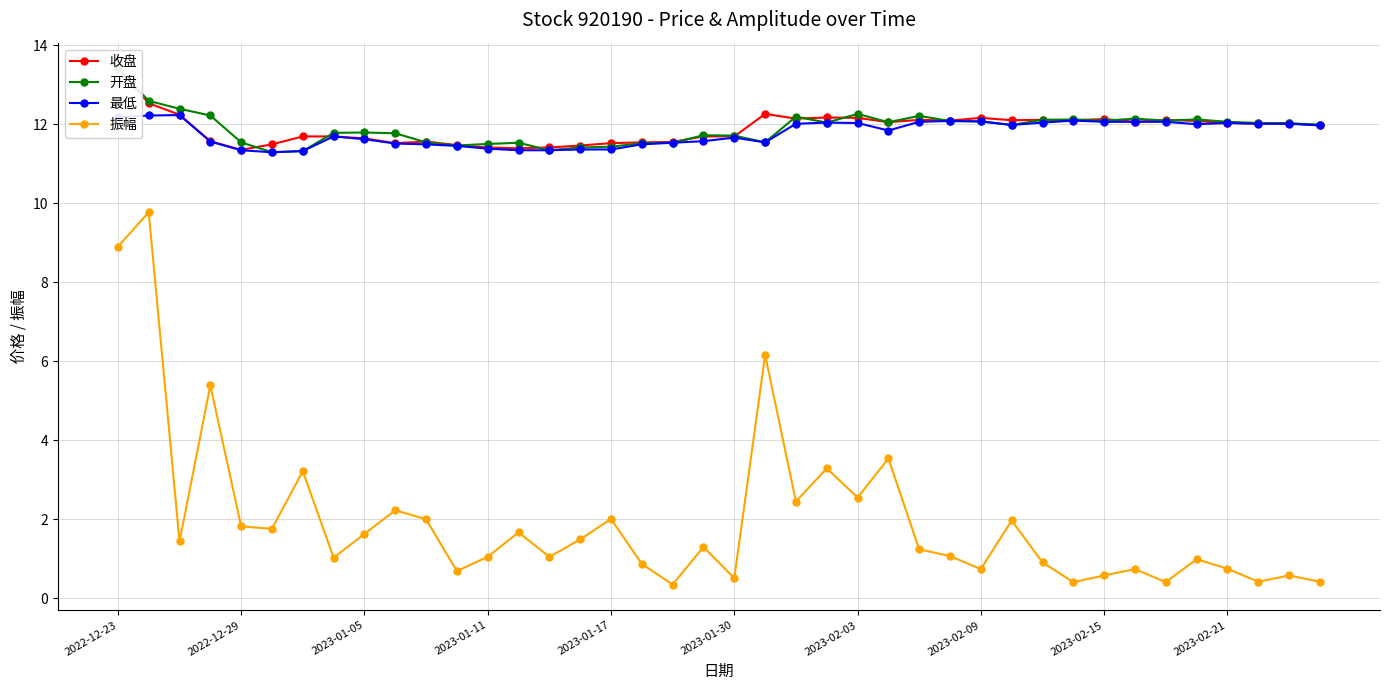

Reading right to left, extract all data points from this chart.

收盘: 12.0	12.0	12.0	12.0	12.1	12.1	12.1	12.1	12.1	12.1	12.1	12.2	12.1	12.1	12.1	12.2	12.2	12.1	12.3	11.7	11.7	11.6	11.5	11.5	11.5	11.4	11.4	11.4	11.5	11.6	11.5	11.6	11.7	11.7	11.5	11.3	11.6	12.2	12.5	13.4
开盘: 12.0	12.0	12.0	12.1	12.1	12.1	12.1	12.1	12.1	12.1	12.0	12.1	12.1	12.2	12.1	12.3	12.0	12.2	11.5	11.7	11.7	11.5	11.5	11.4	11.4	11.3	11.5	11.5	11.5	11.5	11.8	11.8	11.8	11.3	11.3	11.5	12.2	12.4	12.6	13.4
最低: 12.0	12.0	12.0	12.0	12.0	12.1	12.1	12.1	12.1	12.0	12.0	12.1	12.1	12.1	11.8	12.0	12.0	12.0	11.5	11.7	11.6	11.5	11.5	11.4	11.4	11.3	11.3	11.4	11.4	11.5	11.5	11.6	11.7	11.3	11.3	11.3	11.6	12.2	12.2	12.2
振幅: 0.4	0.6	0.4	0.8	1.0	0.4	0.7	0.6	0.4	0.9	2.0	0.7	1.1	1.2	3.5	2.5	3.3	2.5	6.2	0.5	1.3	0.3	0.9	2.0	1.5	1.1	1.7	1.1	0.7	2.0	2.2	1.6	1.0	3.2	1.8	1.8	5.4	1.4	9.8	8.9